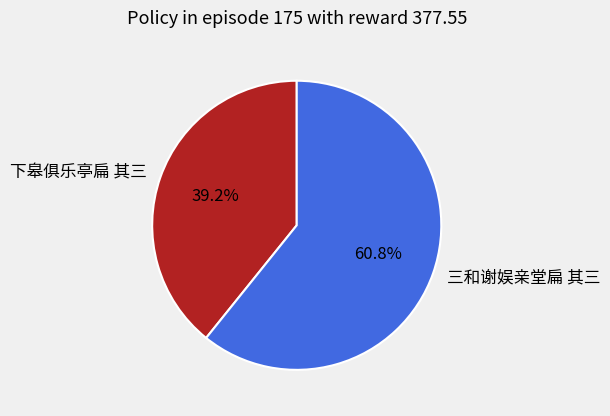

To the nearest percent, what is the difference between the largest and smallest slice percentages?

22%